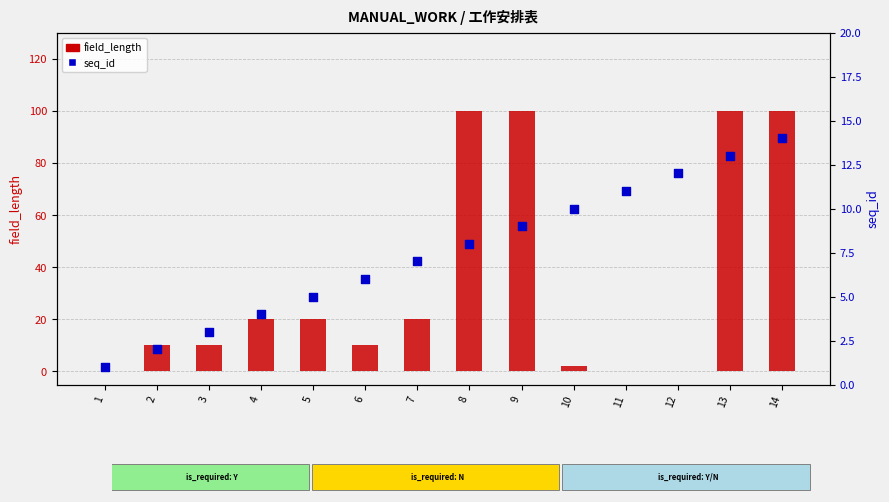

At which category is the sum across all series the highest?

14